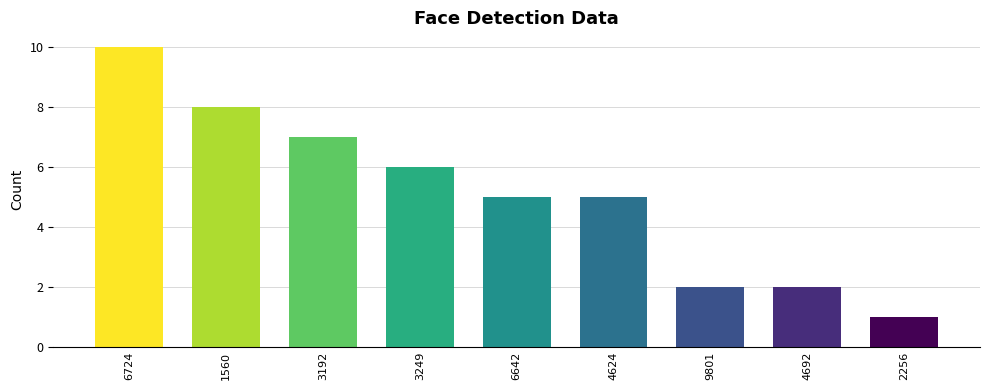

What is the approximate value at 6642?

5